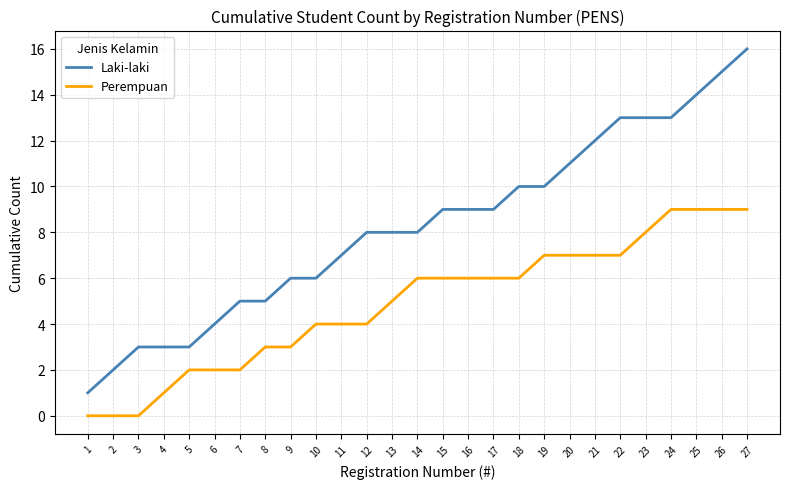

Does the chart display data point markers on the line(s)?

No